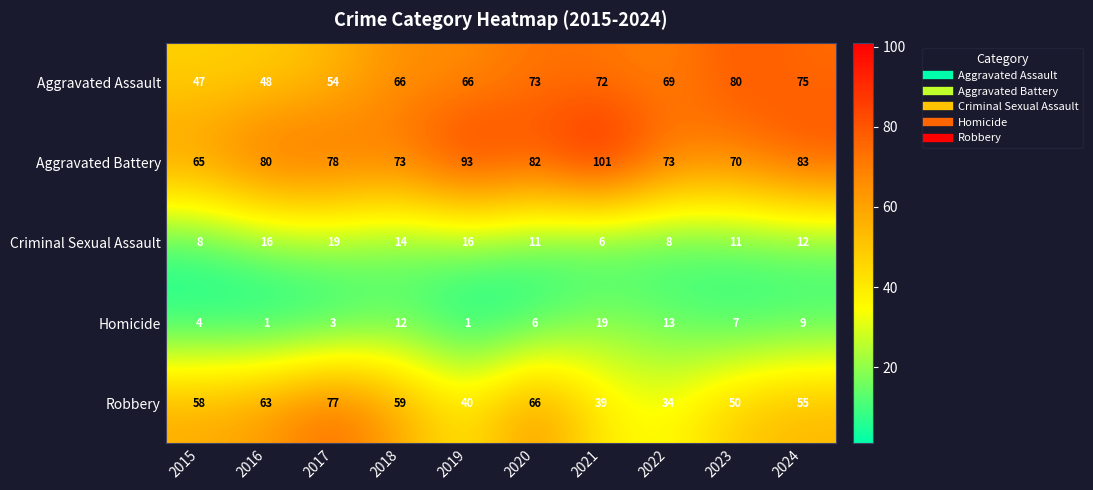

Which category has the lowest value in the Aggravated Assault series?

2015